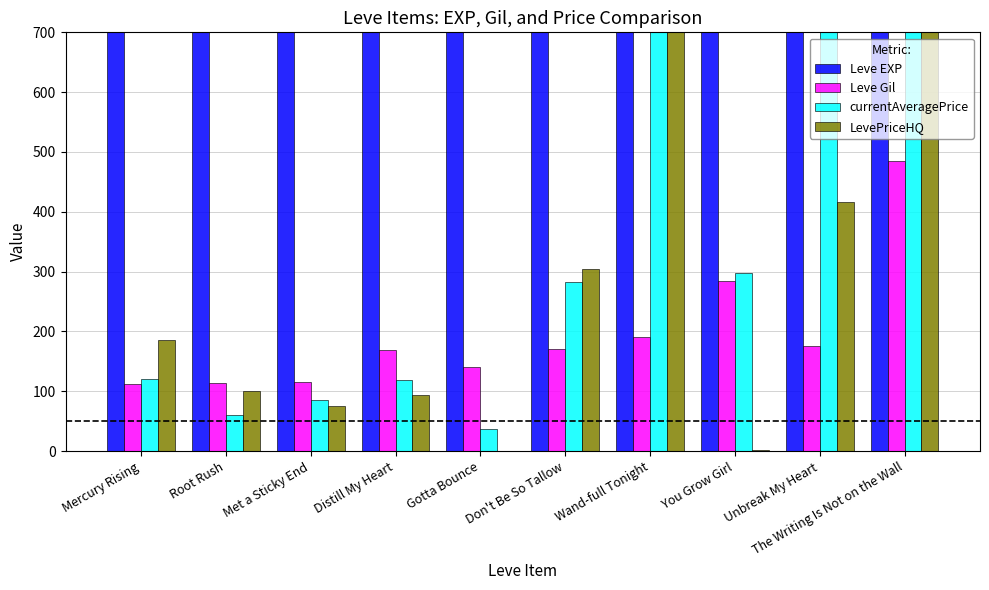

At which label does LevePriceHQ first exceed 185?

Mercury Rising